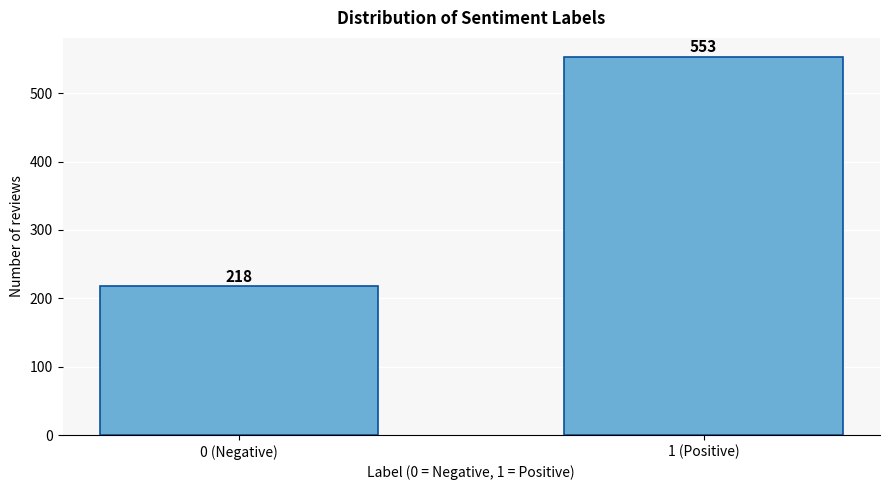

Reading left to right, list all the values displayed in this chart.

0 (Negative)=218	1 (Positive)=553